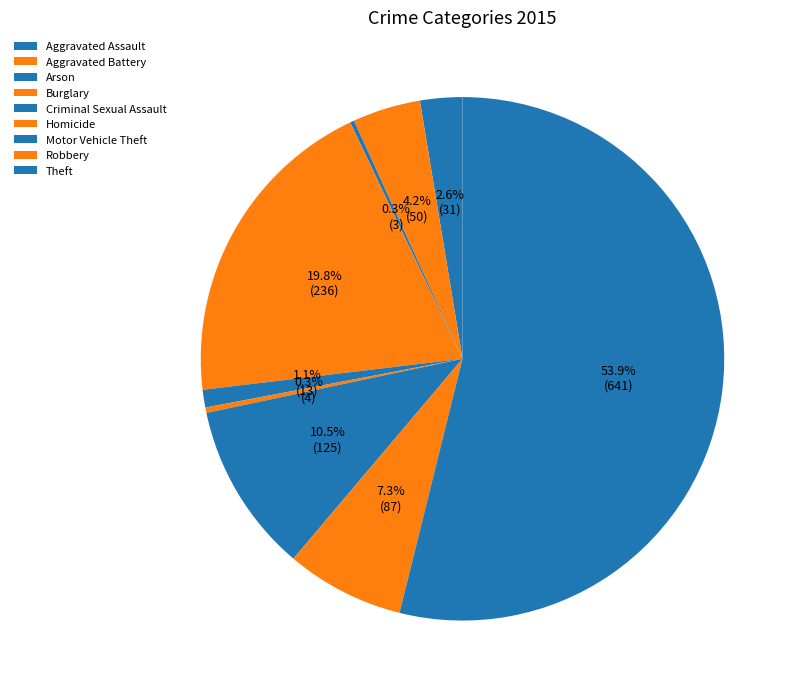

Is the sum of Robbery and Aggravated Assault greater than half?

No